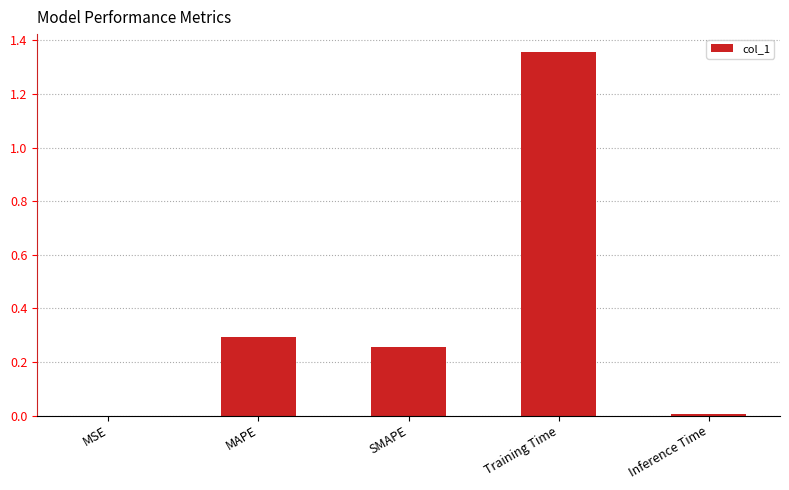

What is the change in value from SMAPE to Training Time?

+1.1